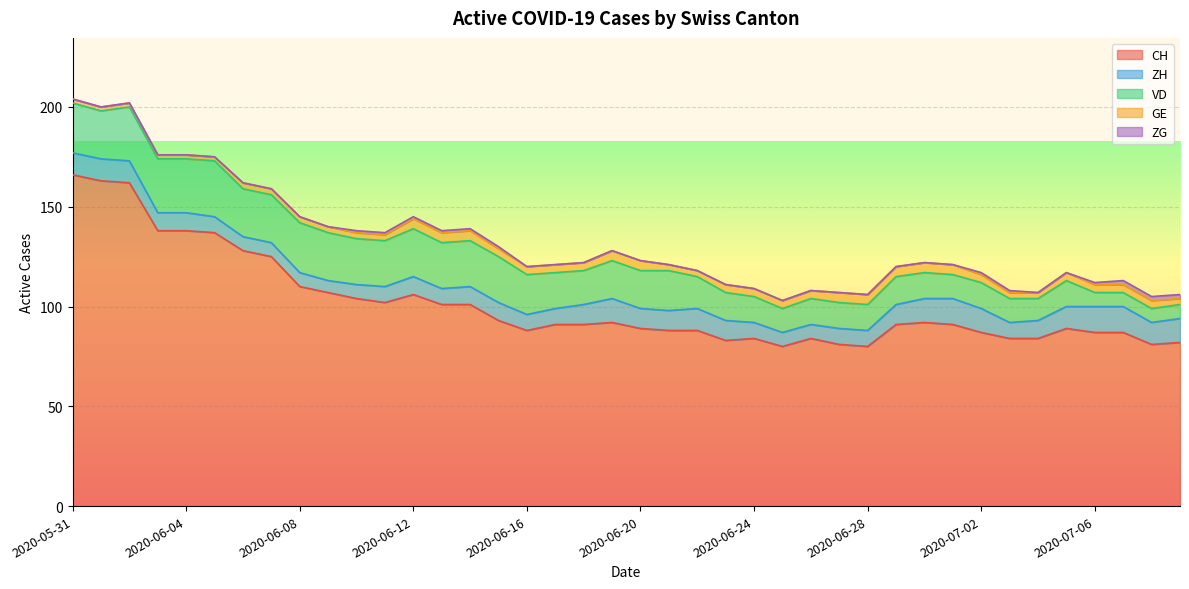

Which series has the largest range (max minus min)?

CH